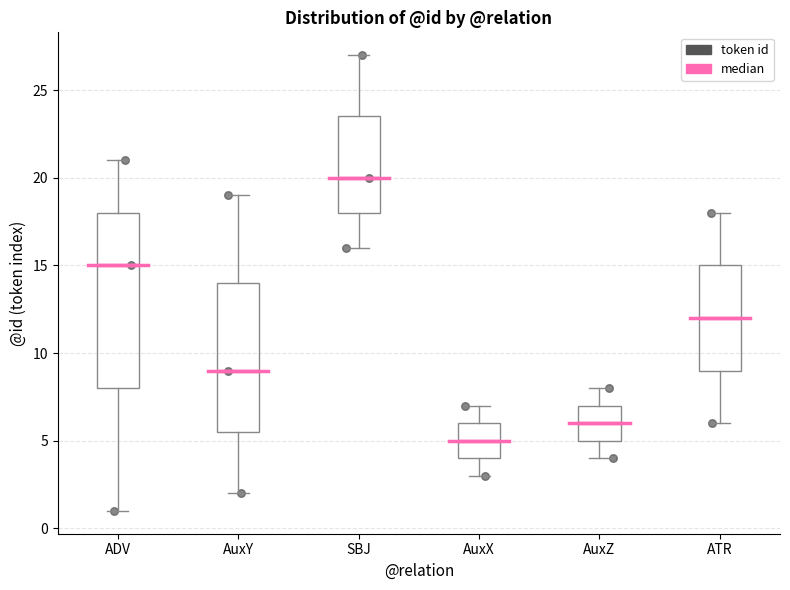

Which box's median line is the highest?

SBJ